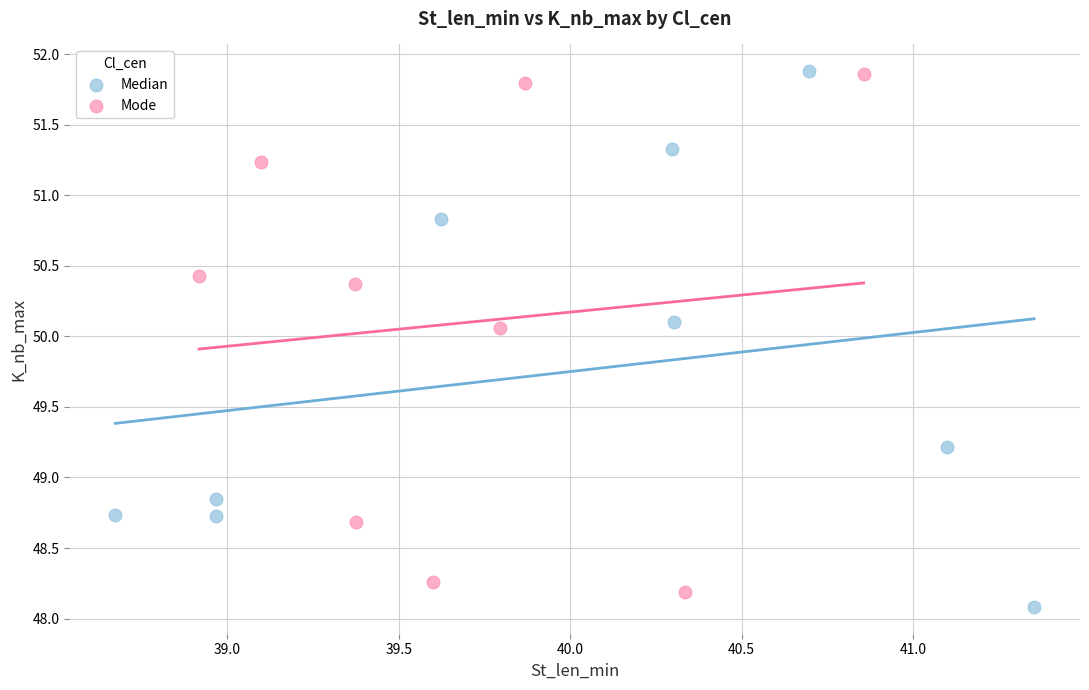

Which series has the largest Y range (max minus min)?

Median